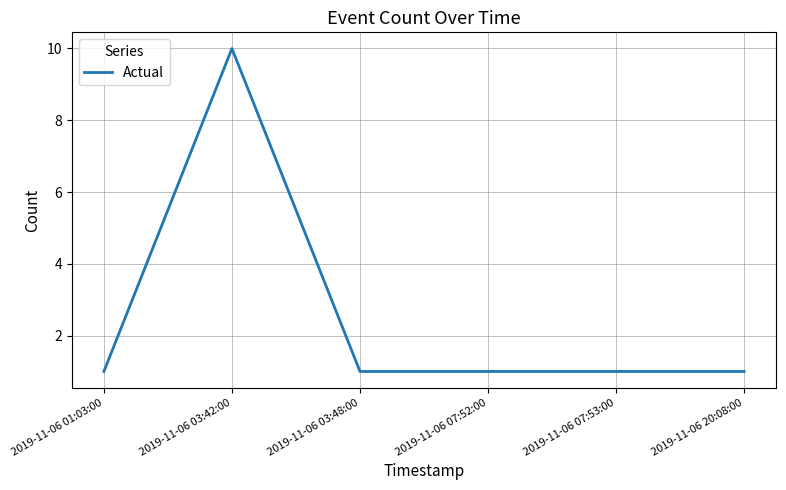

Which label corresponds to the largest value in the chart?

2019-11-06 03:42:00